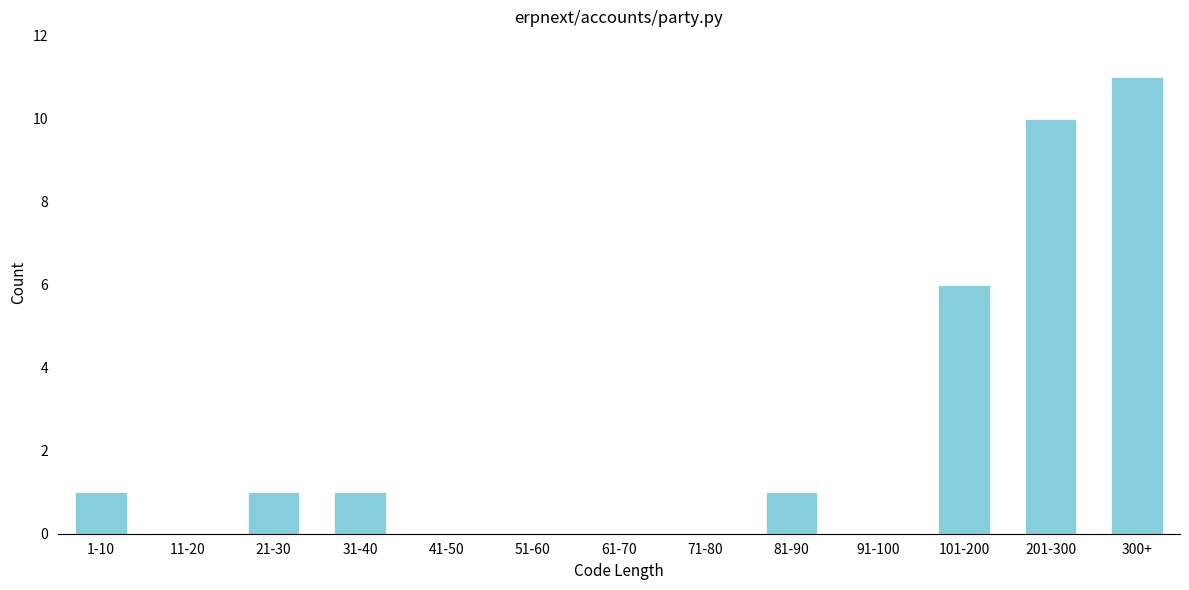

Reading left to right, what are all the values shown in this chart?

1-10=1	11-20=0	21-30=1	31-40=1	41-50=0	51-60=0	61-70=0	71-80=0	81-90=1	91-100=0	101-200=6	201-300=10	300+=11